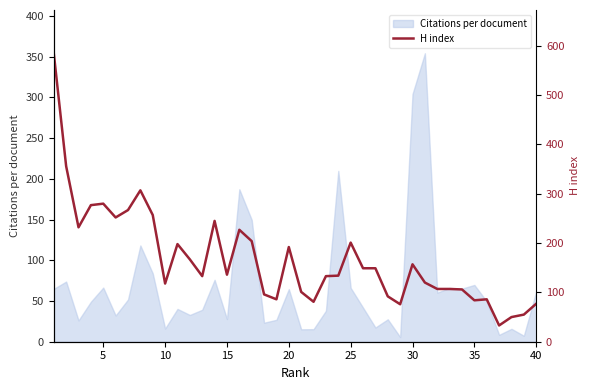

What is the difference between the maximum and minimum values?

552